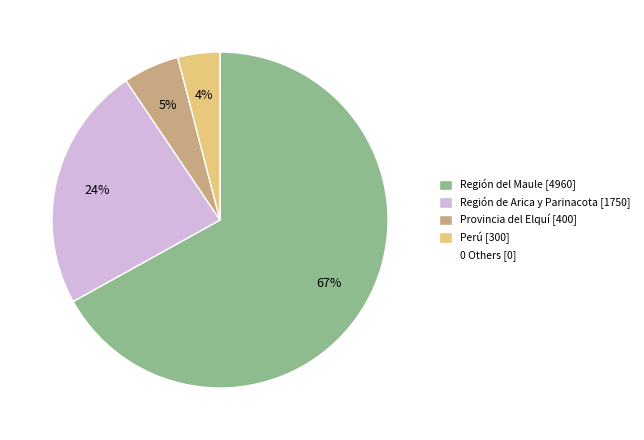

To the nearest percent, what is the difference between the largest and smallest slice percentages?

67%